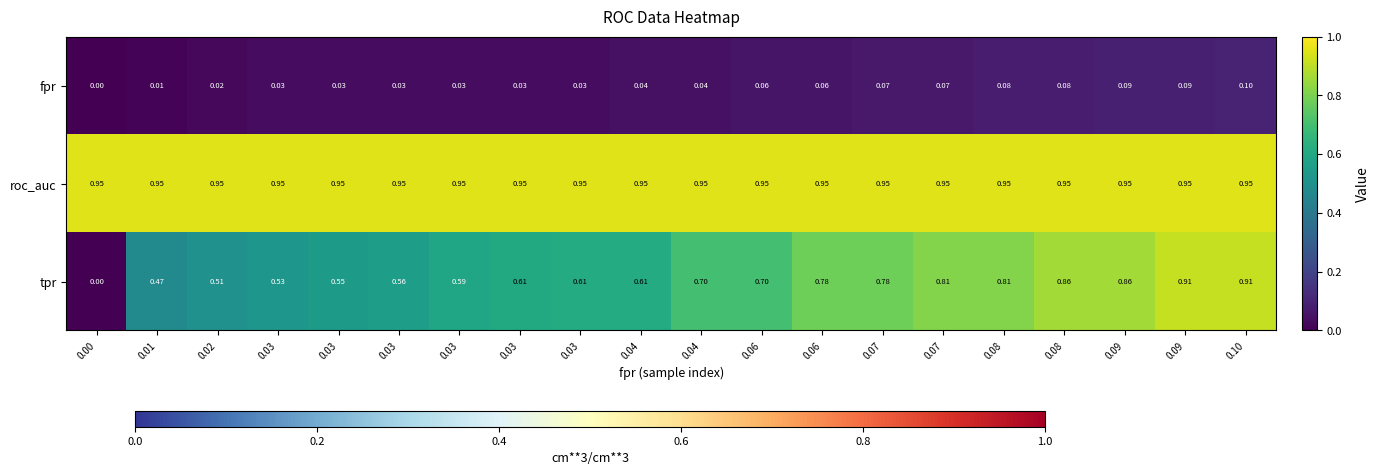

Rank the series at 0.07 from highest to lowest value.

roc_auc, tpr, fpr